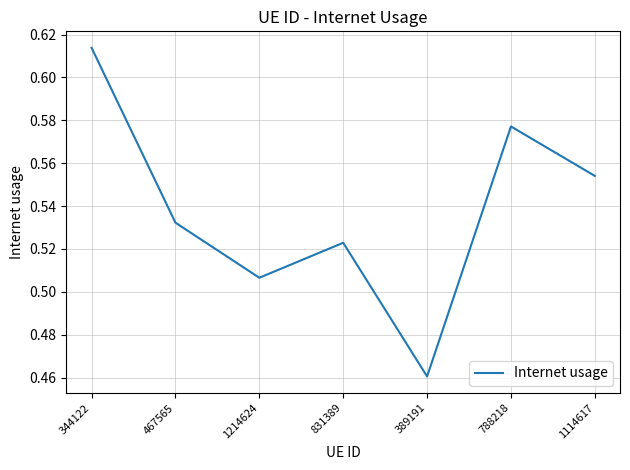

Rank the categories by value from highest to lowest.

344122, 788218, 1114617, 467565, 831389, 1214624, 389191